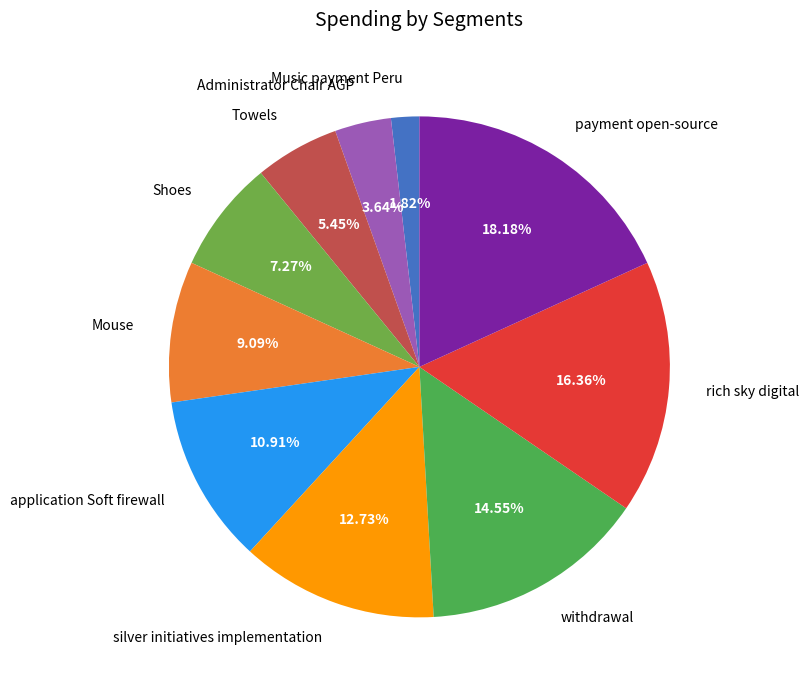

To the nearest percent, what is the difference between the Administrator Chair AGP and withdrawal slice percentages?

11%